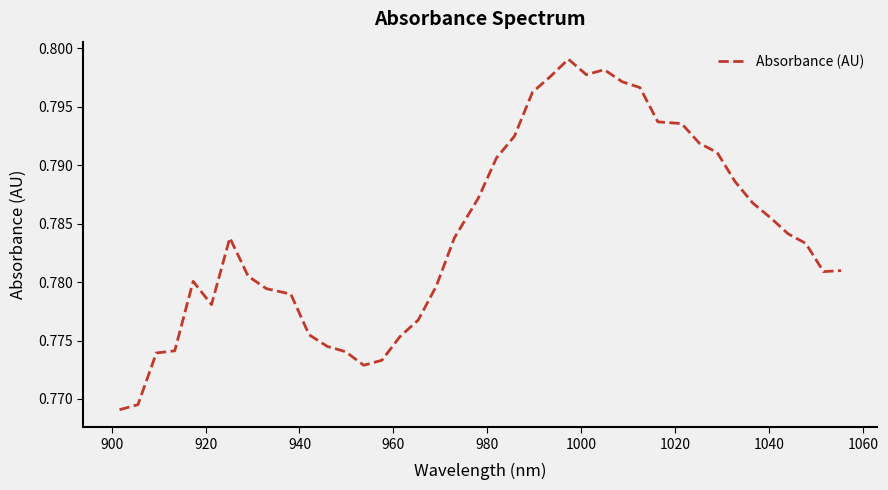

How many distinct data groups are displayed?

1